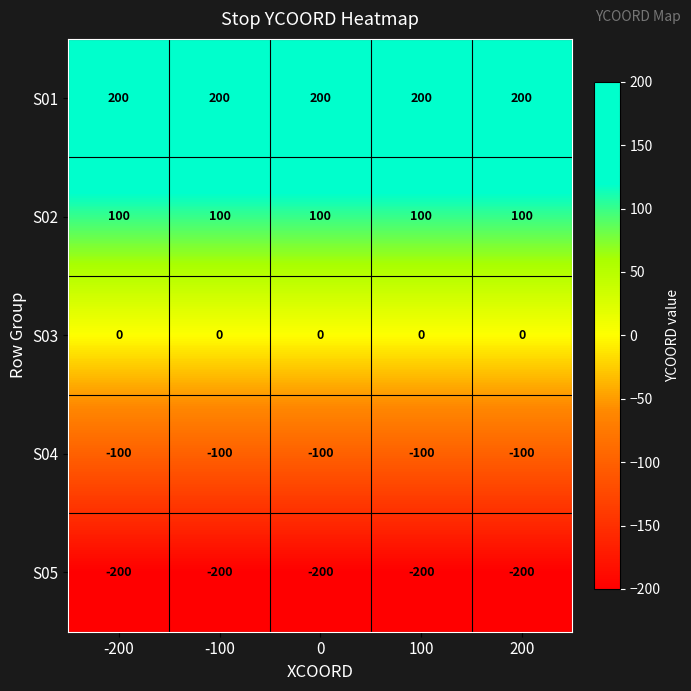

What is the difference between the highest and lowest values at -100?

400